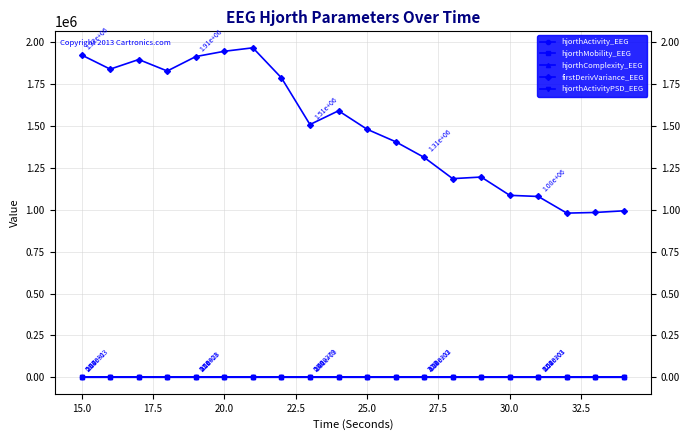

Which series has the largest total across all categories?

firstDerivVariance_EEG